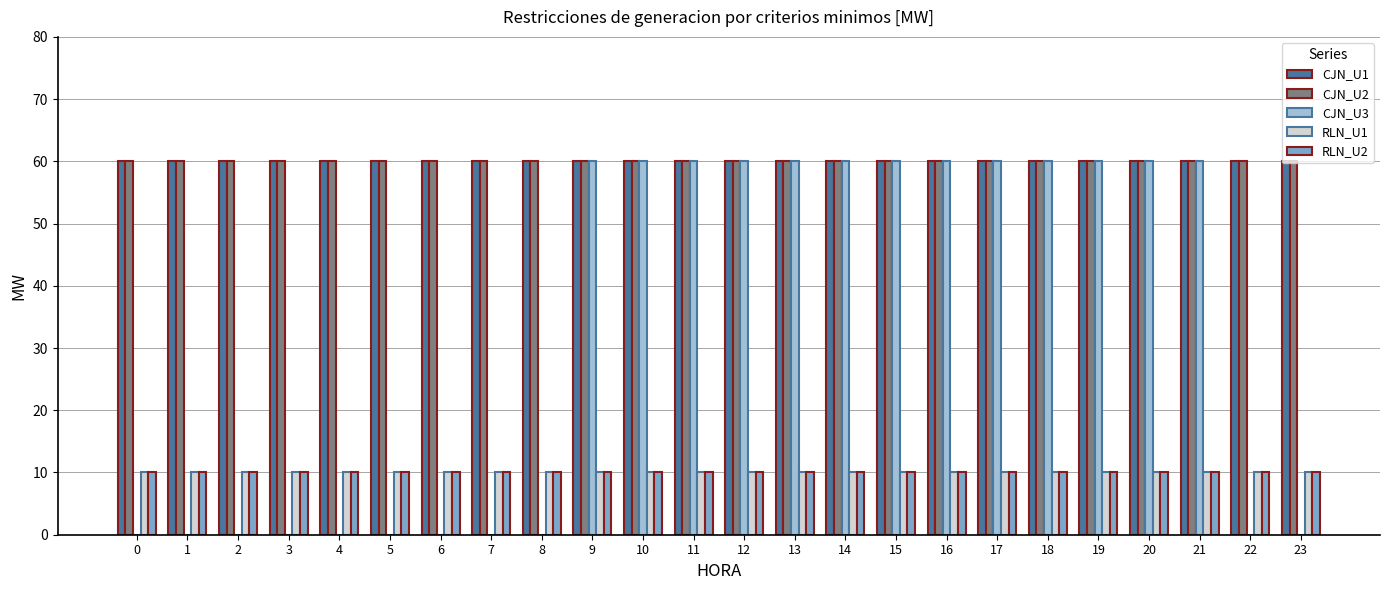

What is the sum of the CJN_U2 values at 4 and 8?

120